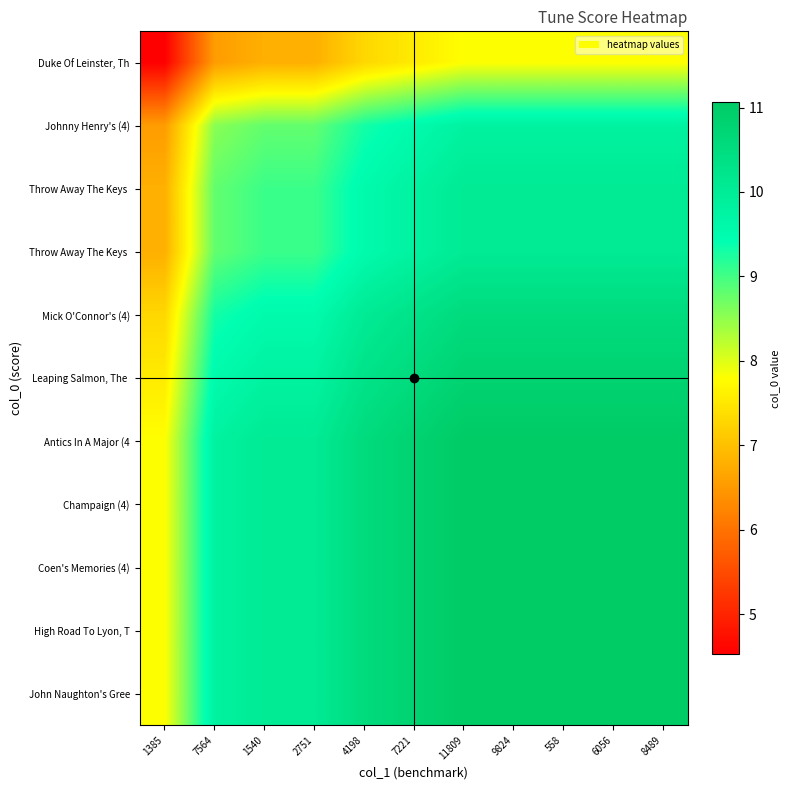

At how many categories does at least one series exceed 10?

9